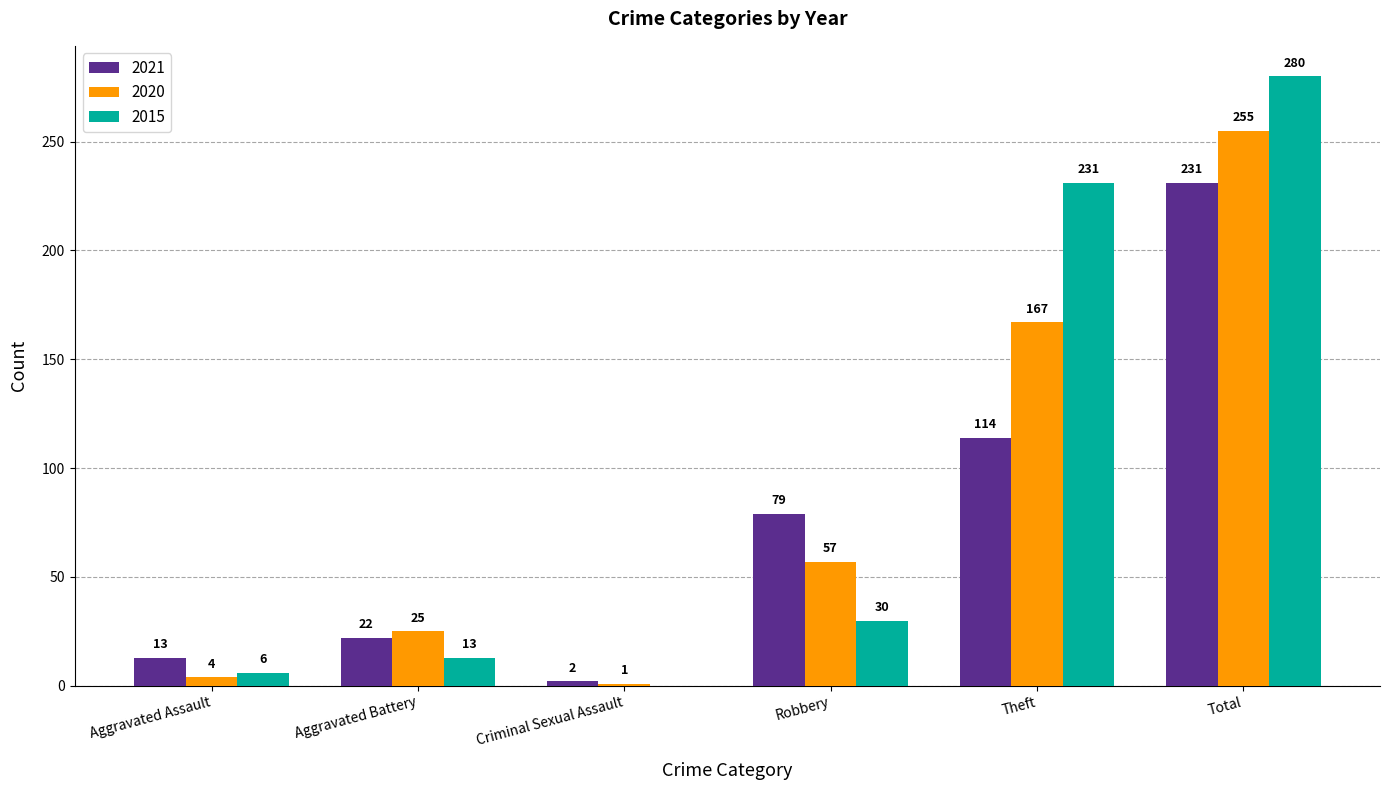

What is the total value across all series at Theft?

512